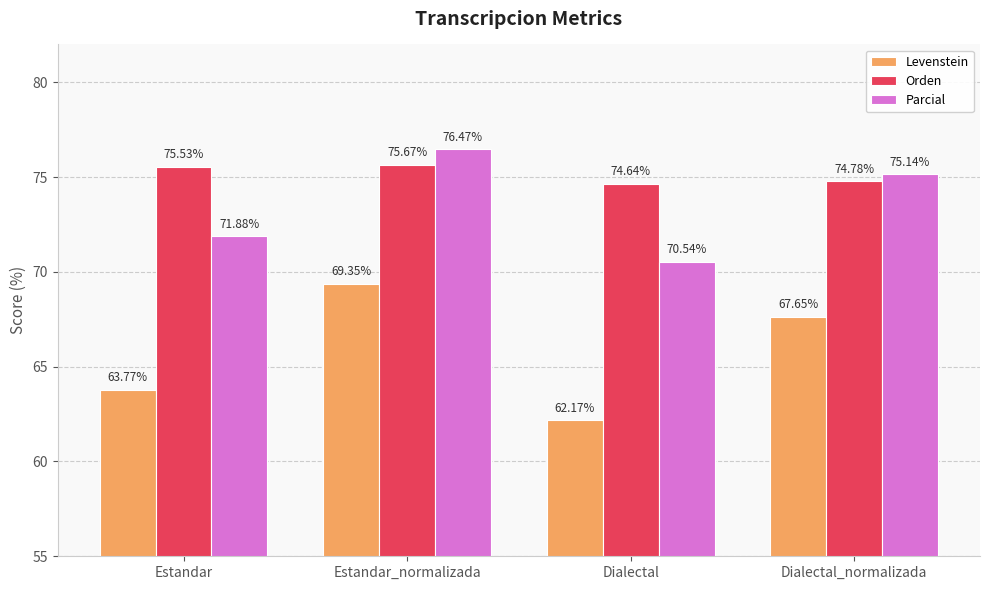

Which category has the lowest value in the Levenstein series?

Dialectal